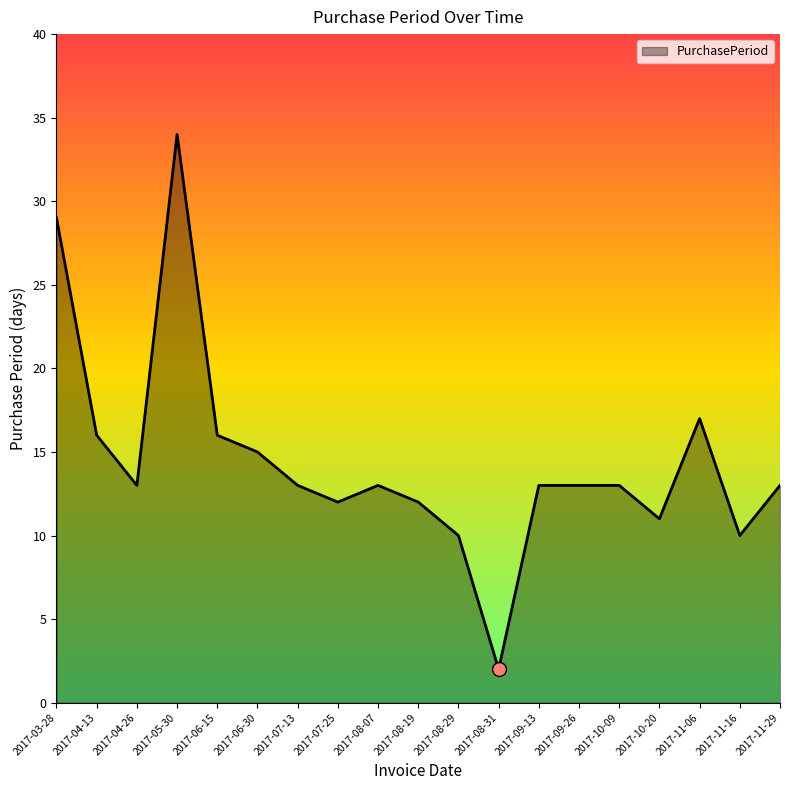

At which label does the data first exceed 13?

2017-03-28